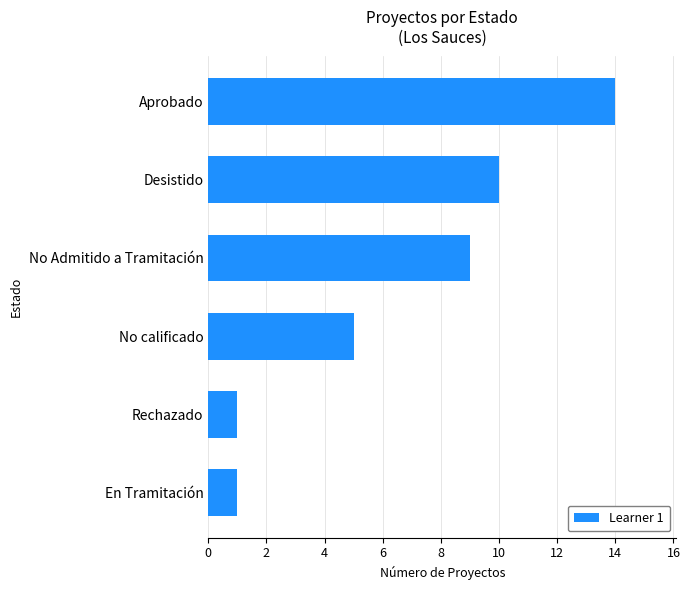

Reading top to bottom, list all the values displayed in this chart.

14	10	9	5	1	1